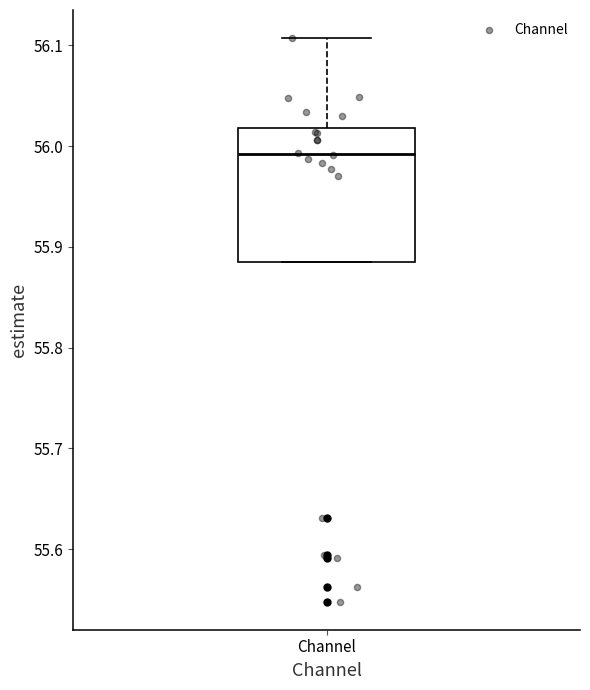

Read this box plot against the y-axis: the position of the median line, the range covered by the box, and the ends of both whiskers. The values are not printed on the chart, so give them approximately, as read against the axis.

median 55.99, box 55.89 to 56.02, whiskers 55.89 to 56.11